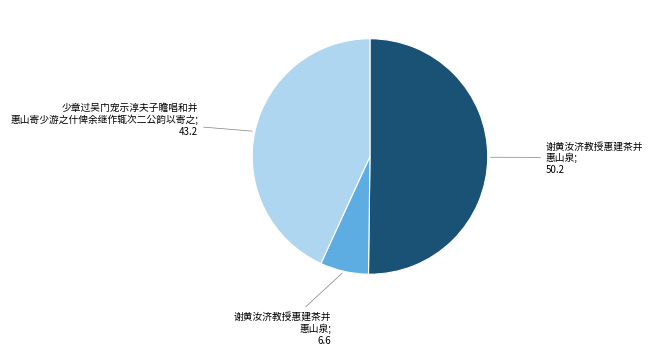

Is there any slice that represents more than half of the pie?

Yes